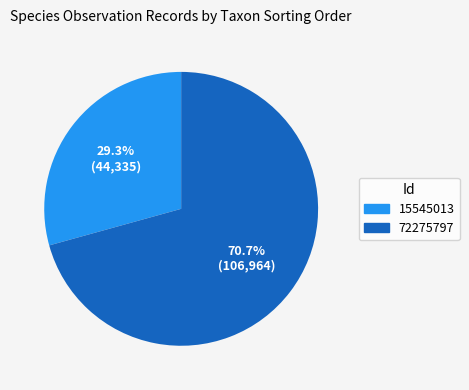

True or false: 72275797 accounts for 65% of the total.

False